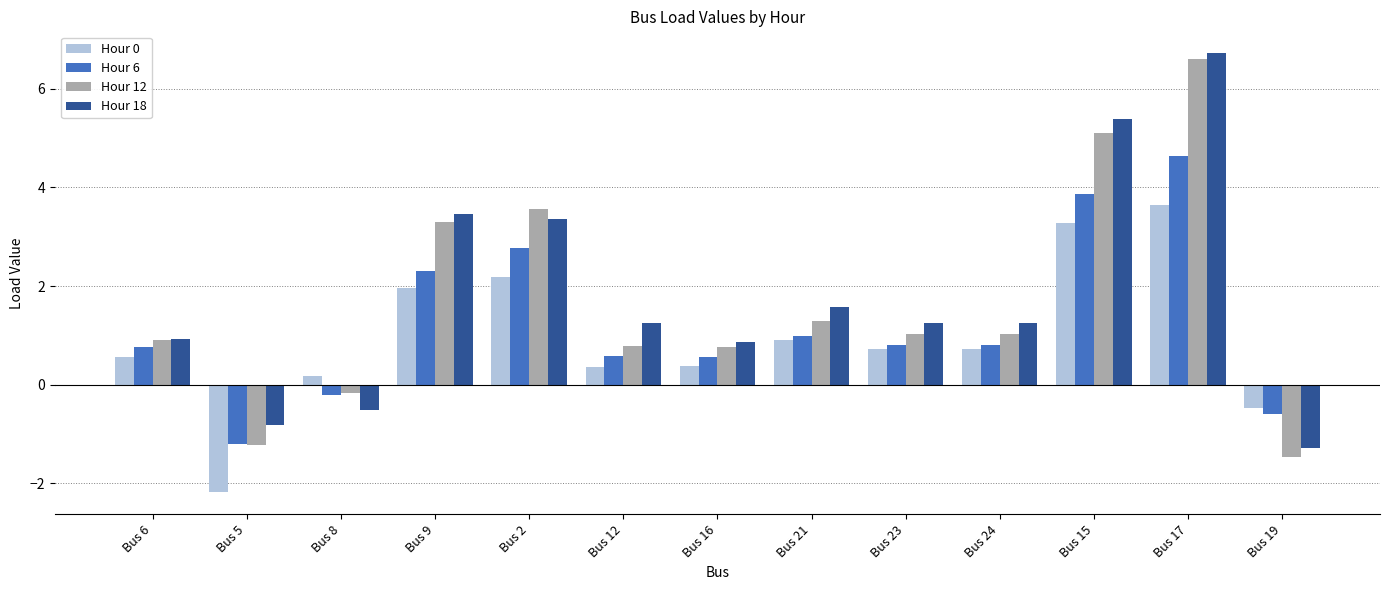

At which label is Hour 0 closest to 0?

Bus 8